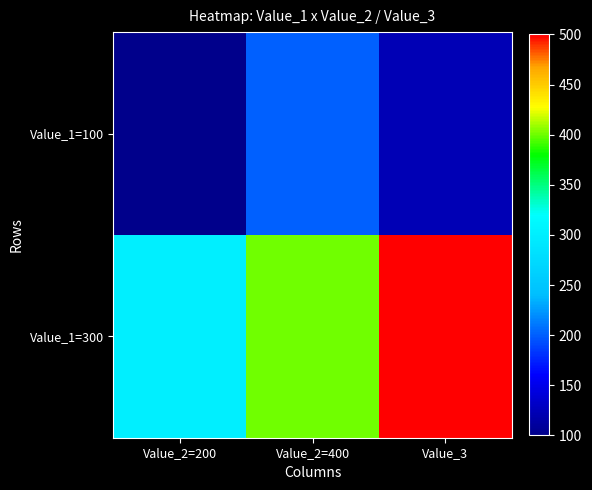

Rank the series at Value_2=200 from highest to lowest value.

Value_1=300, Value_1=100